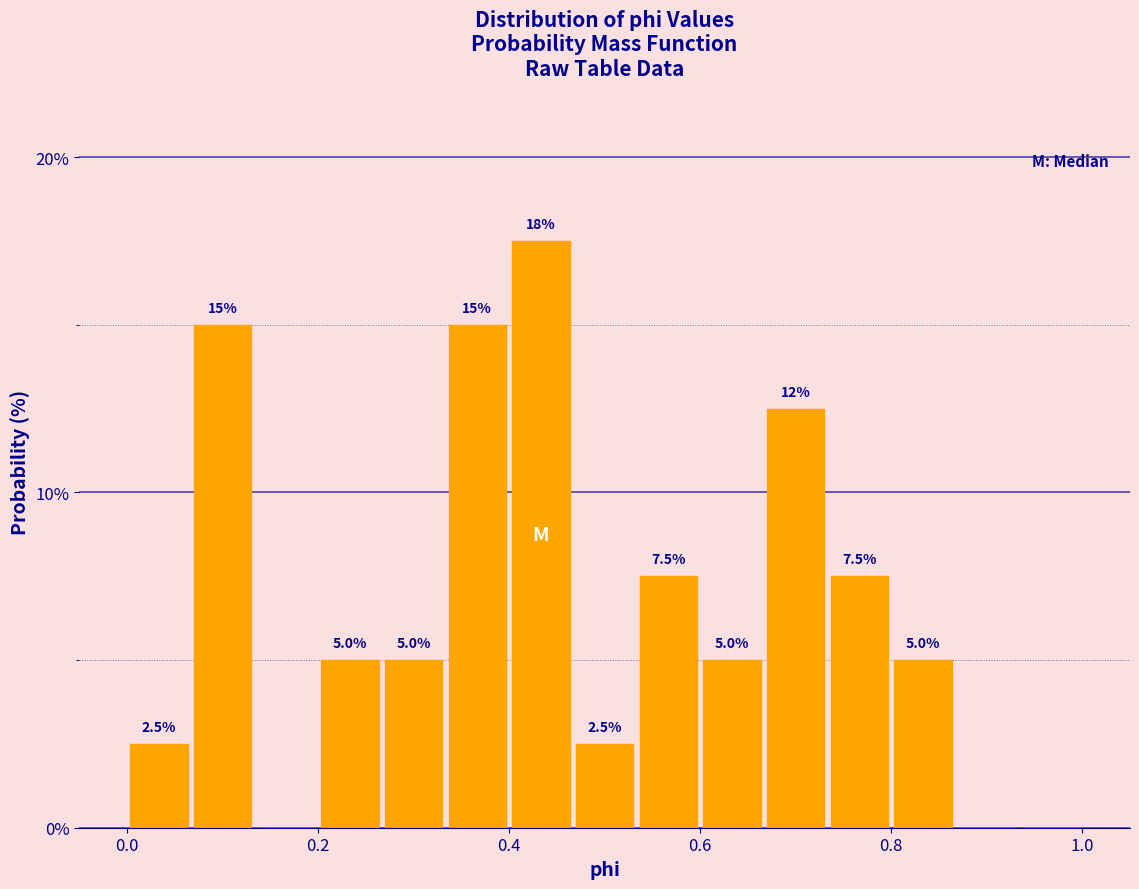

Read against the x-axis, roughly where is the centre of the tallest bar?

0.44